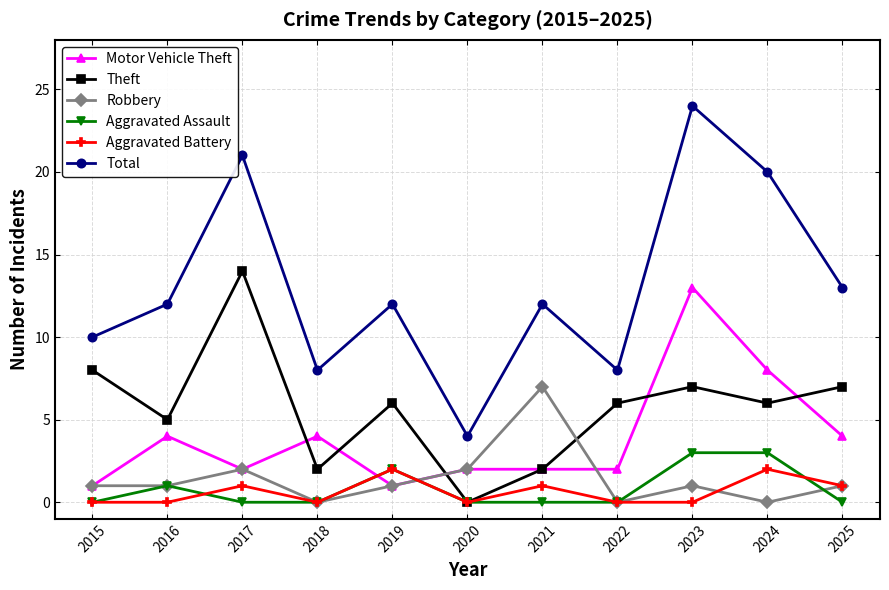

How many Robbery values are between 0 and 2?

10